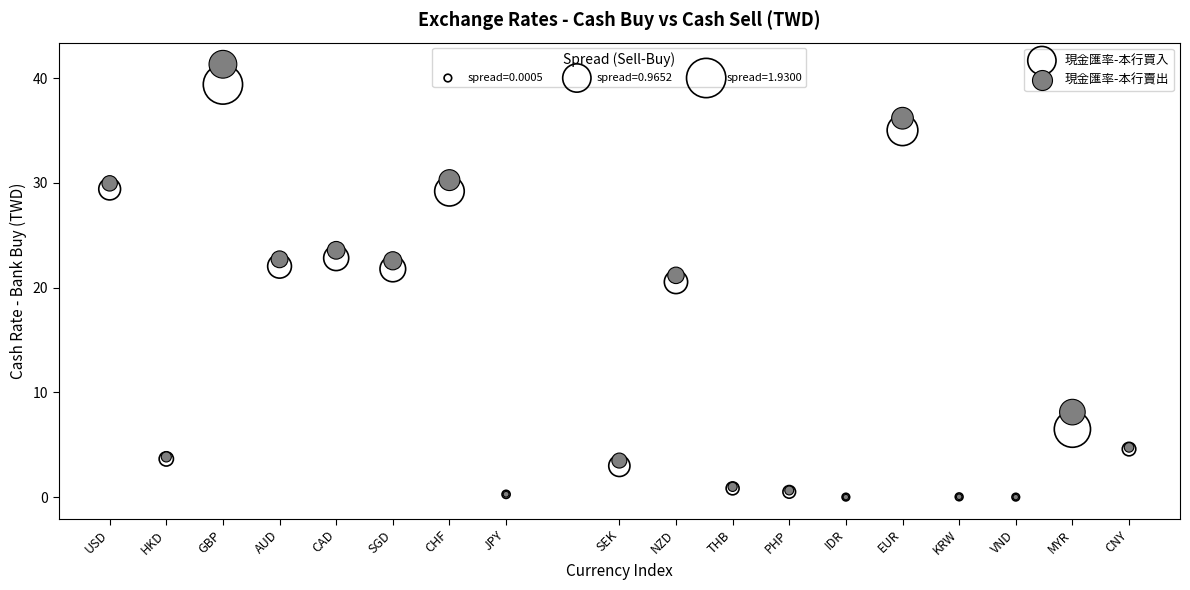

Across all series, what Y value is closest to 20?

20.5